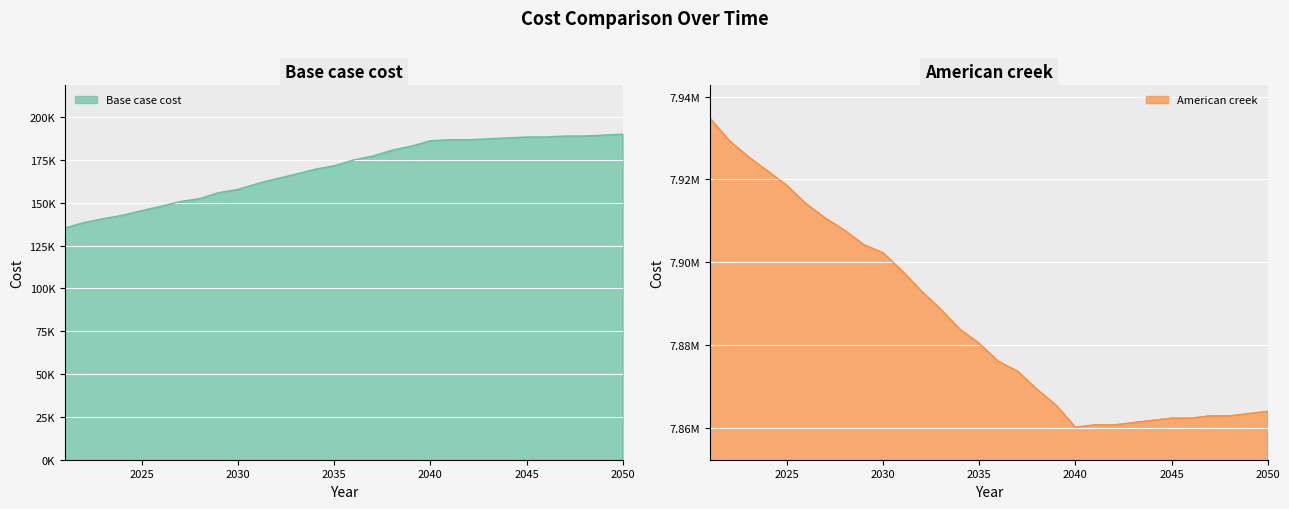

At which label does Base case cost first exceed 174989?

2036